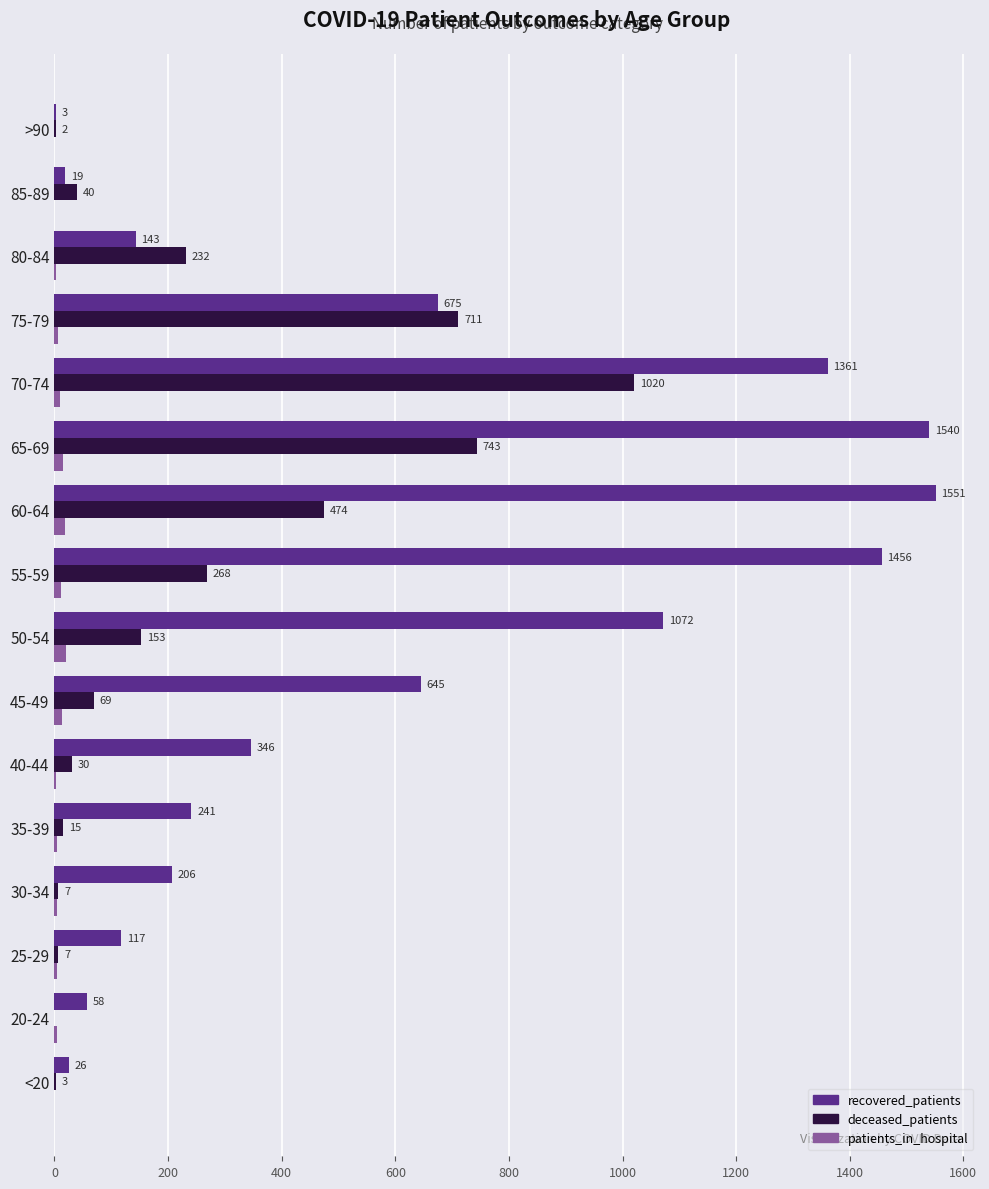

Which series changed the most between 75-79 and 85-89?

deceased_patients